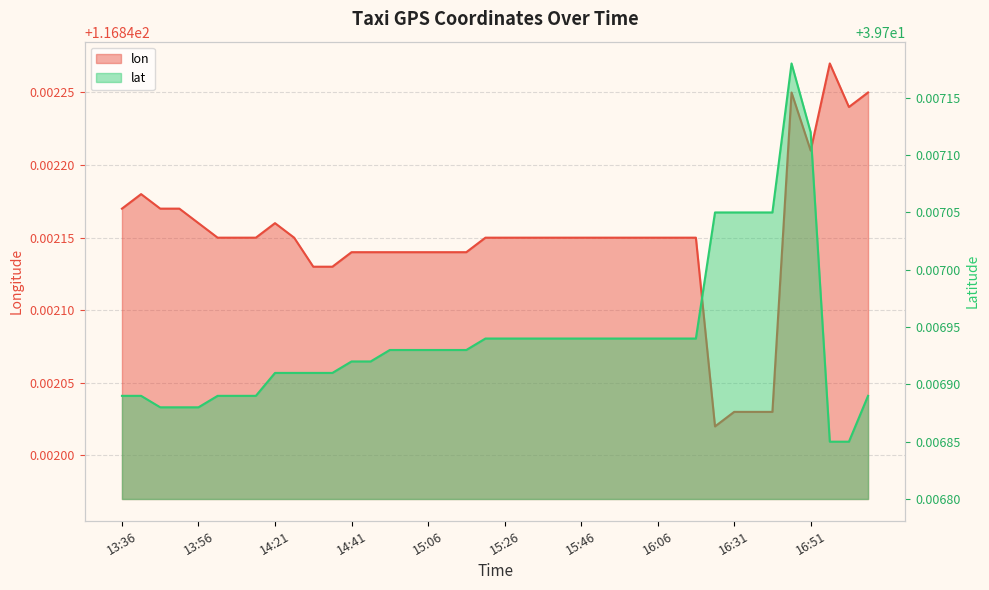

What is the spread (max minus min) of values at 17:16?

77.1